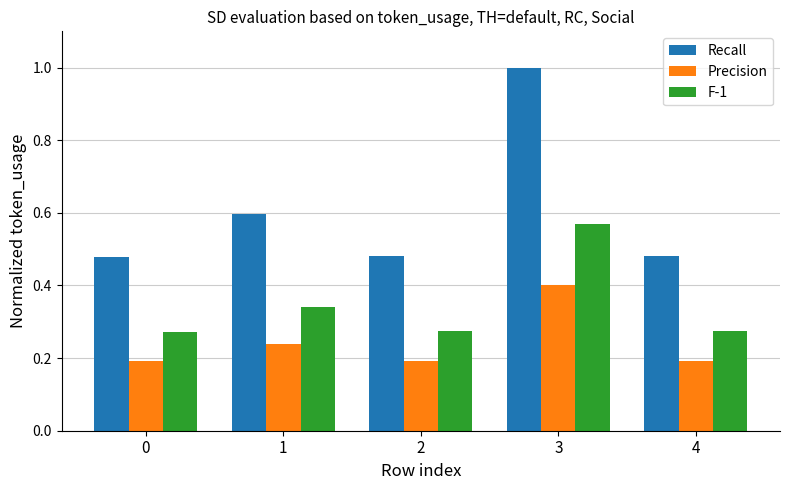

Does the chart contain stacked bars?

No